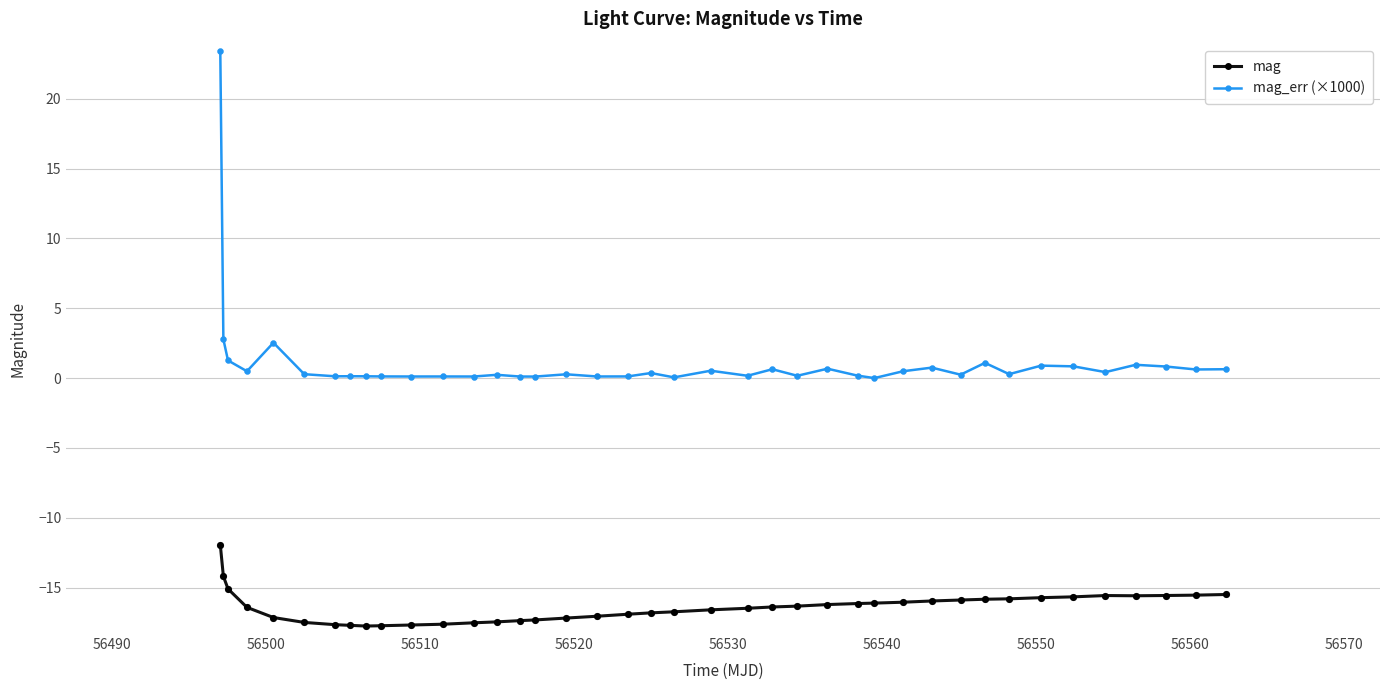

List the series in order of their peak value, highest first.

mag_err (×1000), mag